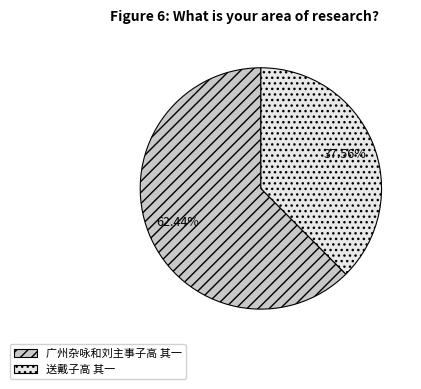

Which slice is the smallest?

送戴子高 其一